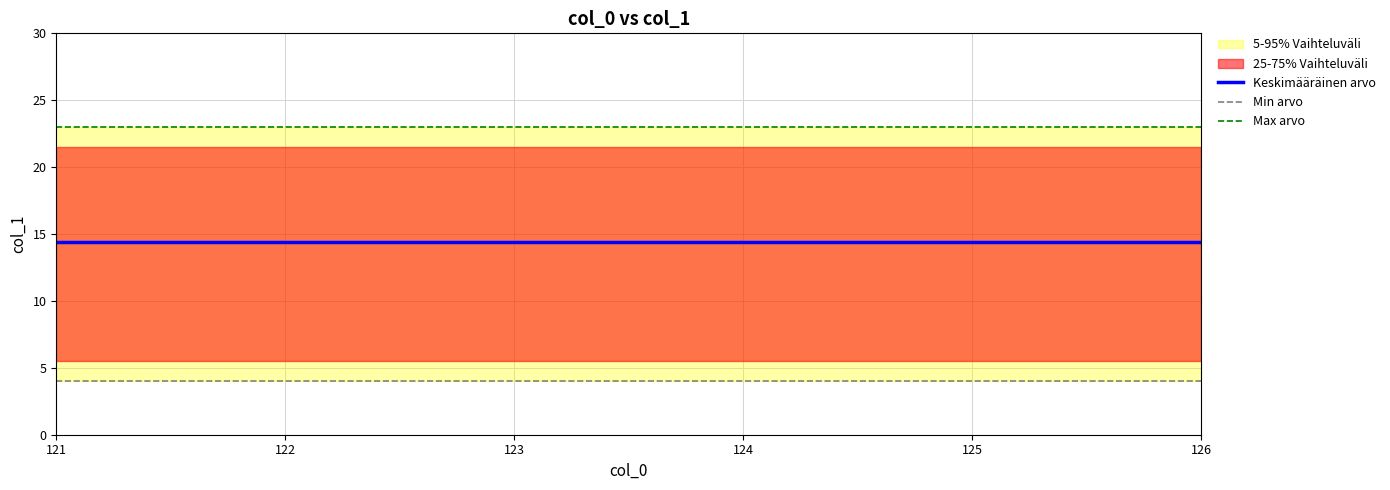

What is the difference between the highest and lowest values at 126?

19.0